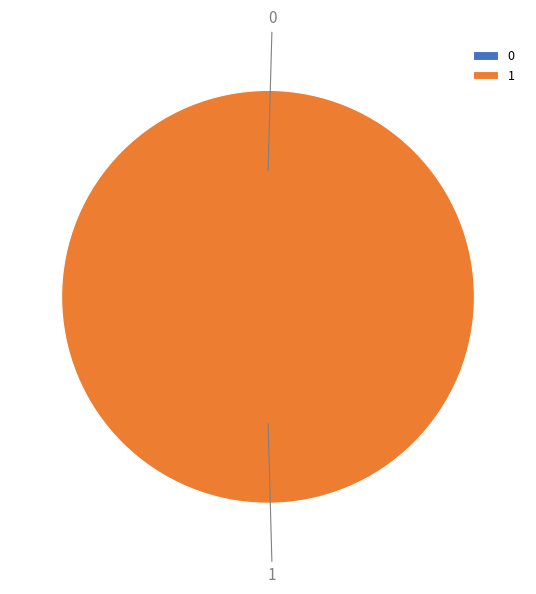

Which slice is the largest?

1